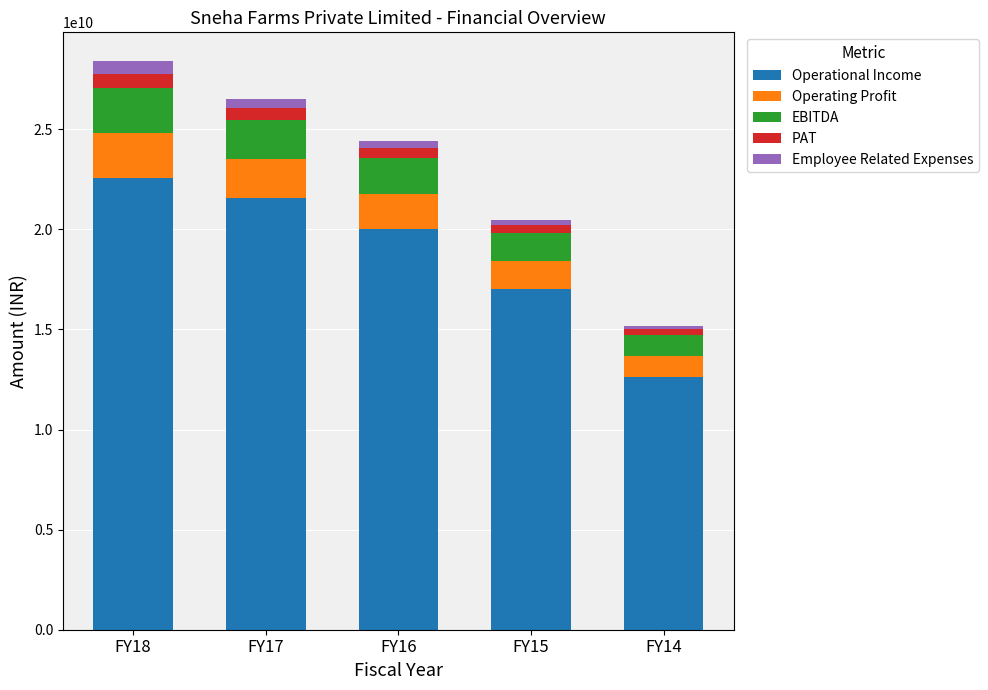

What is the average value of the Operational Income series?

18754463596